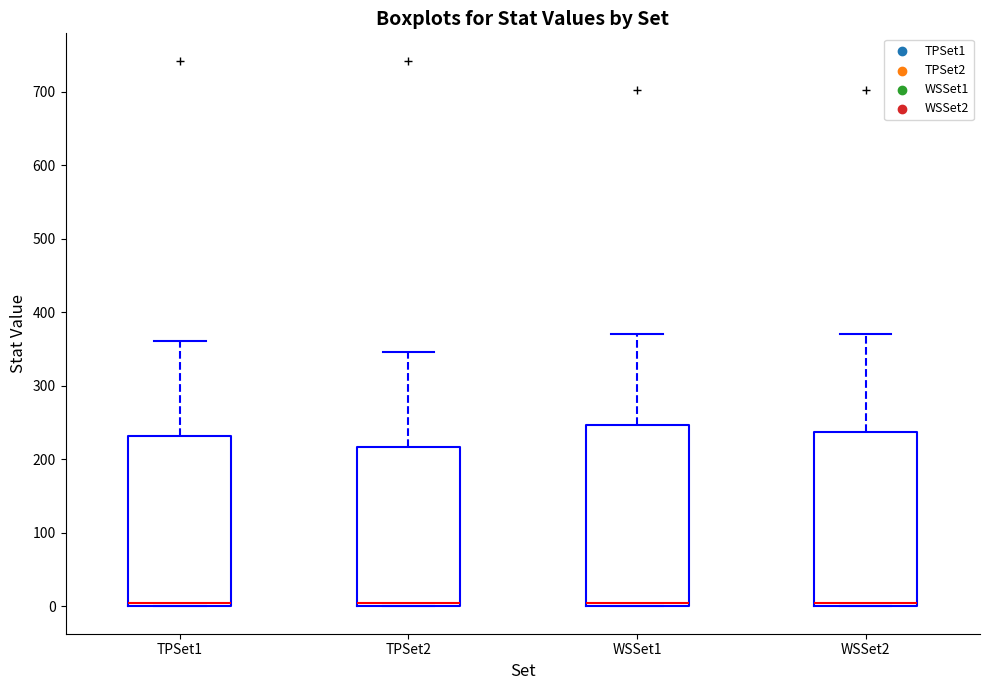

Where is the upper edge of the box for TPSet2 on the y-axis? The values are not printed on the chart, so give them approximately, as read against the axis.

220